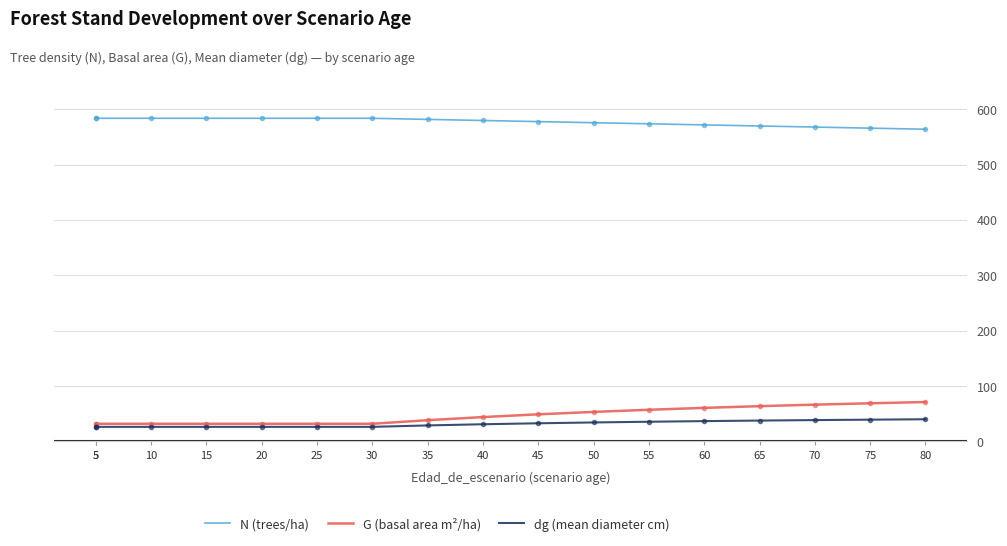

At which category is the sum across all series the highest?

80